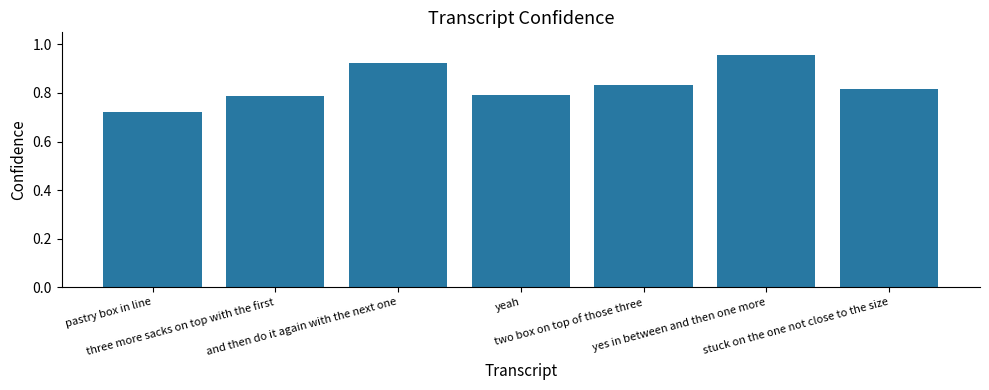

What is the sum of all values?

5.8